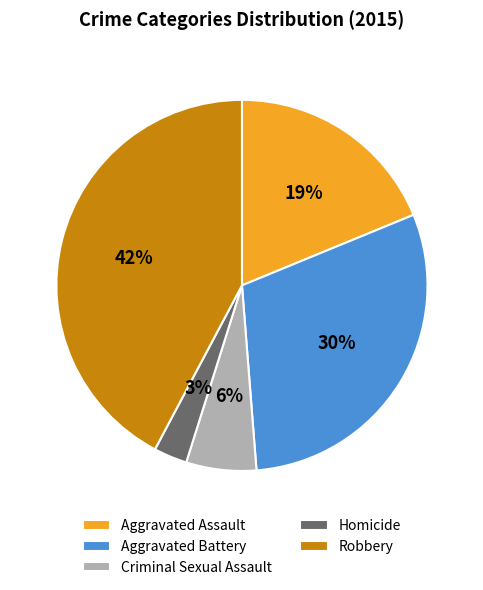

Which category has the biggest portion of the pie?

Robbery